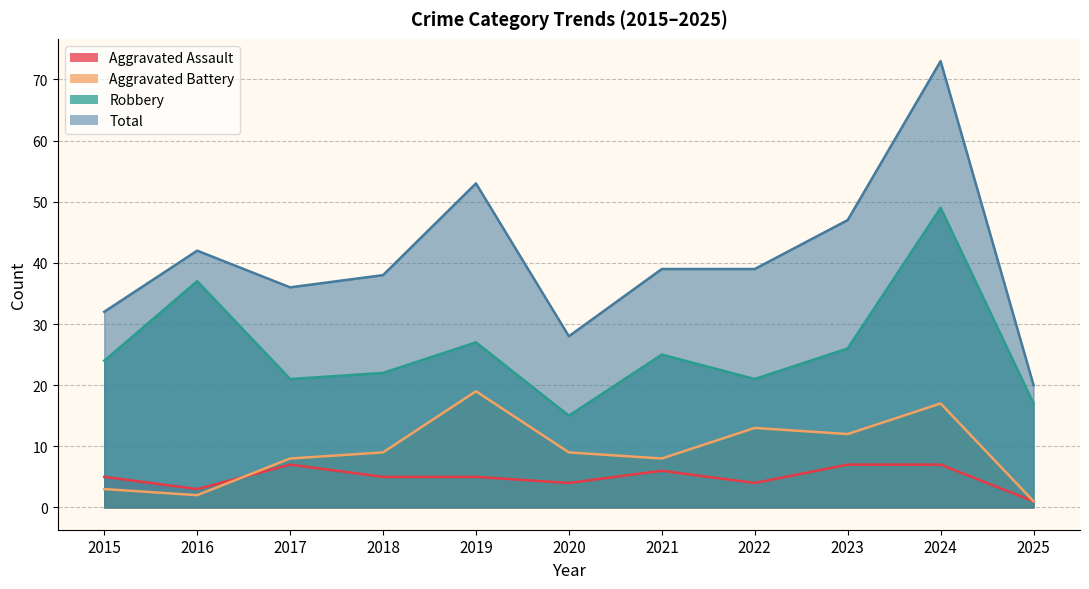

What is the value of the Aggravated Assault point at the 3rd from the left?

7